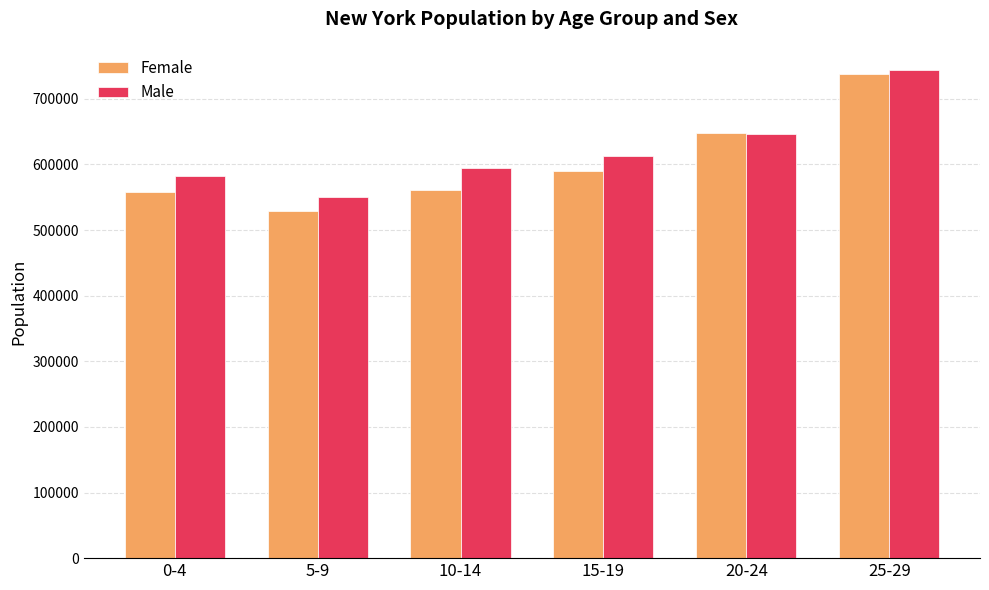

Reading left to right, transcribe all the data shown in this chart.

Female: 0-4=557450	5-9=529120	10-14=560882	15-19=590153	20-24=648000	25-29=737663
Male: 0-4=582392	5-9=549859	10-14=593855	15-19=612098	20-24=646057	25-29=743566